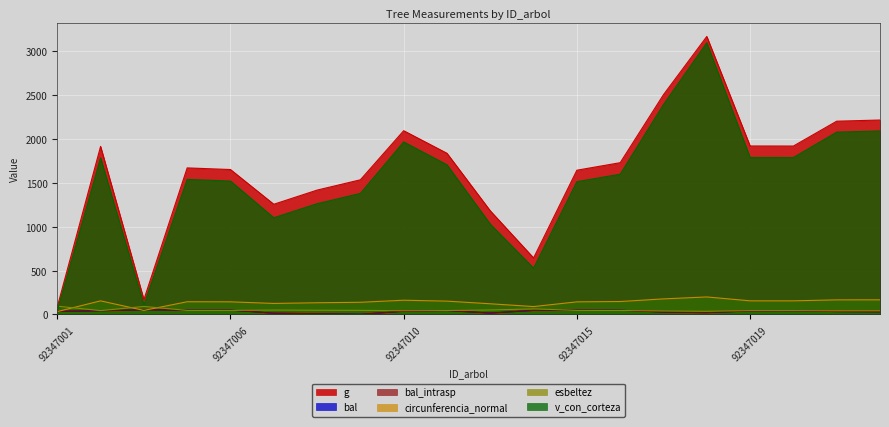

What is the minimum value for bal?

2.2